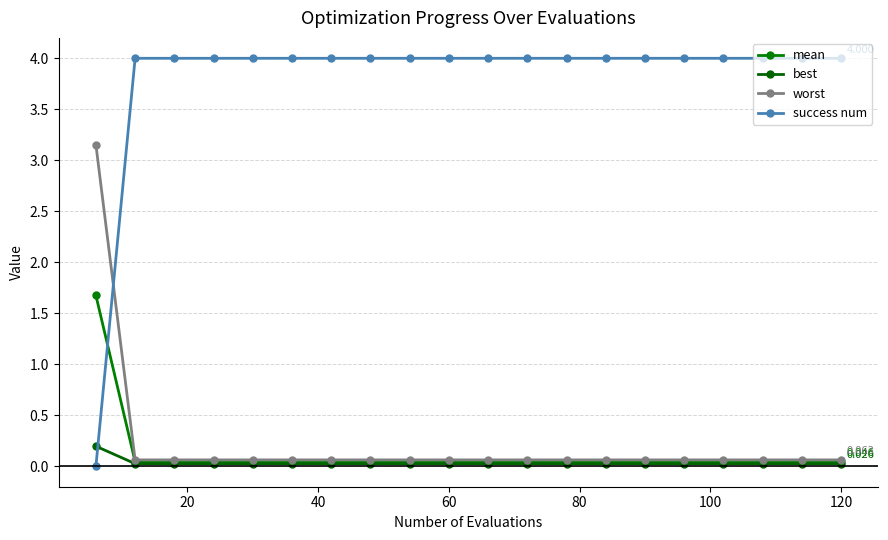

How many series are shown in this chart?

4